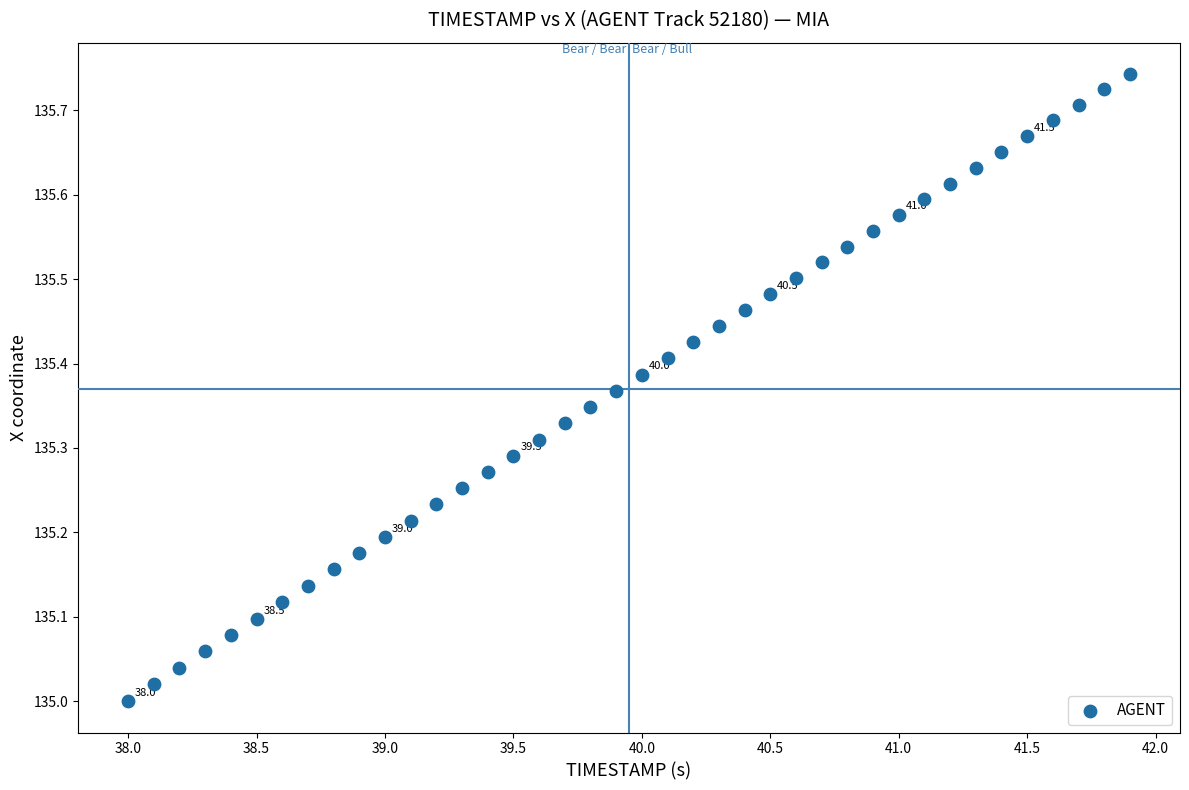

What is the range of Y values (max minus min)?

0.7